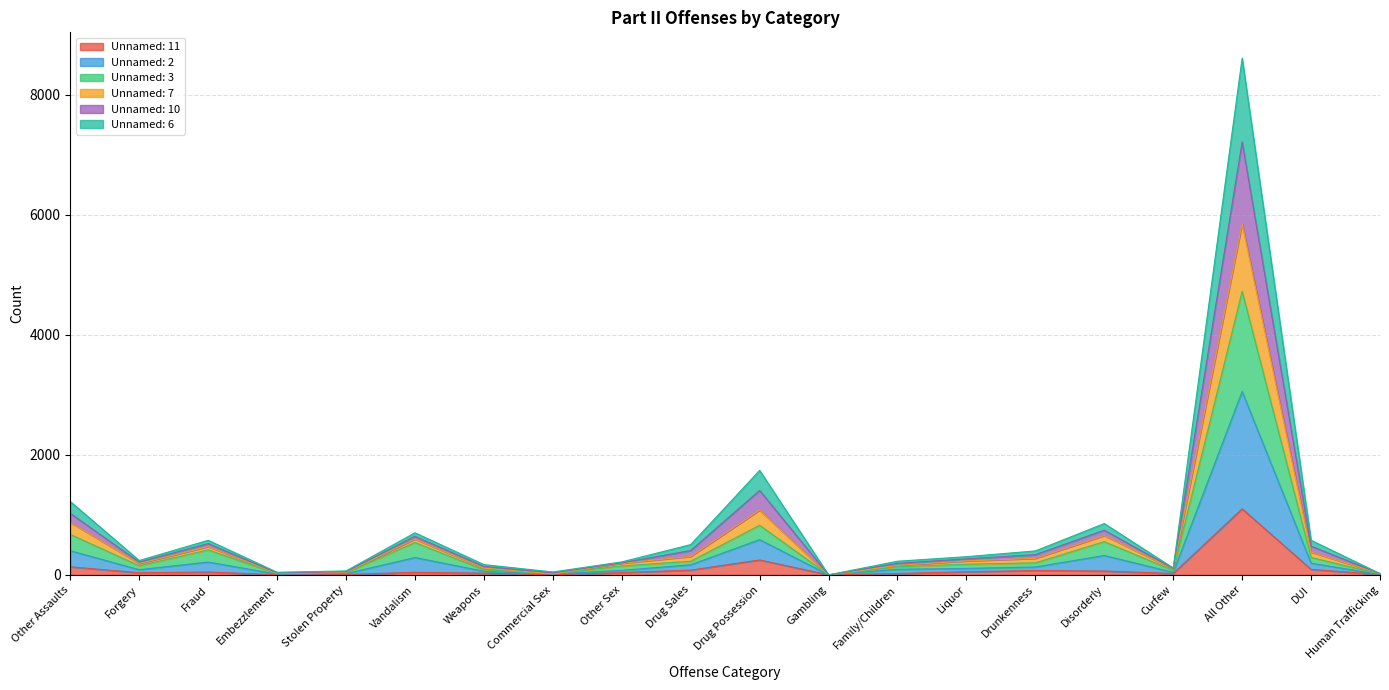

Which has a higher value, Embezzlement or Commercial Sex?

Embezzlement